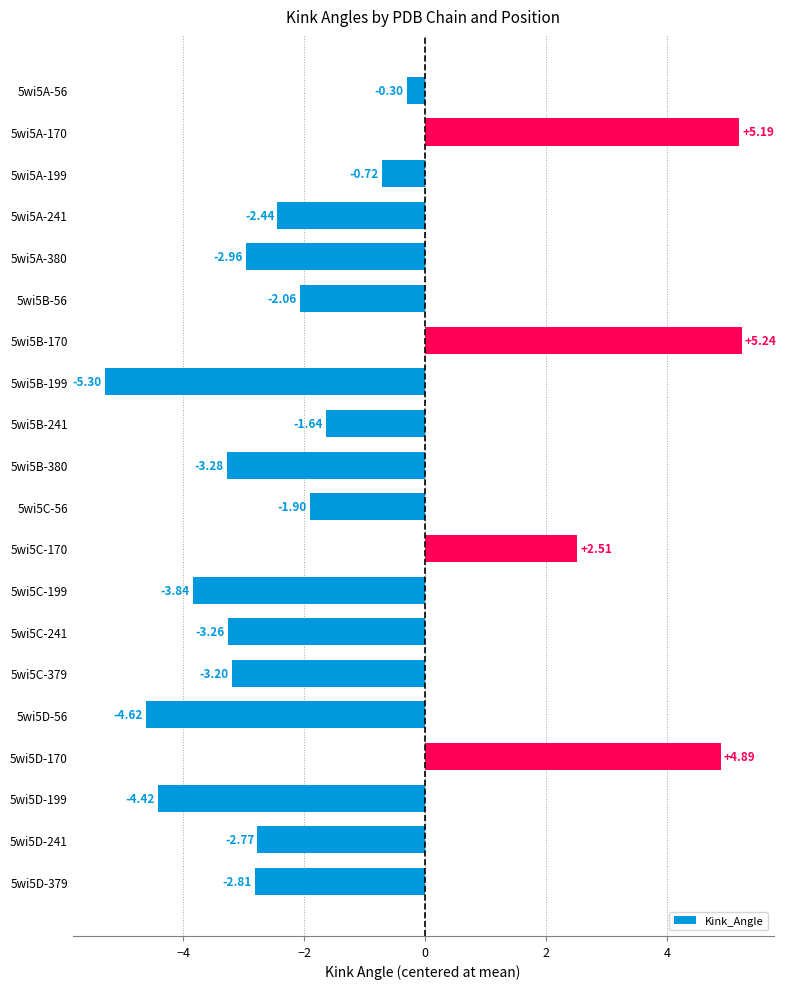

Rank the categories by value from highest to lowest.

5wi5B-170, 5wi5A-170, 5wi5D-170, 5wi5C-170, 5wi5A-56, 5wi5A-199, 5wi5B-241, 5wi5C-56, 5wi5B-56, 5wi5A-241, 5wi5D-241, 5wi5D-379, 5wi5A-380, 5wi5C-379, 5wi5C-241, 5wi5B-380, 5wi5C-199, 5wi5D-199, 5wi5D-56, 5wi5B-199